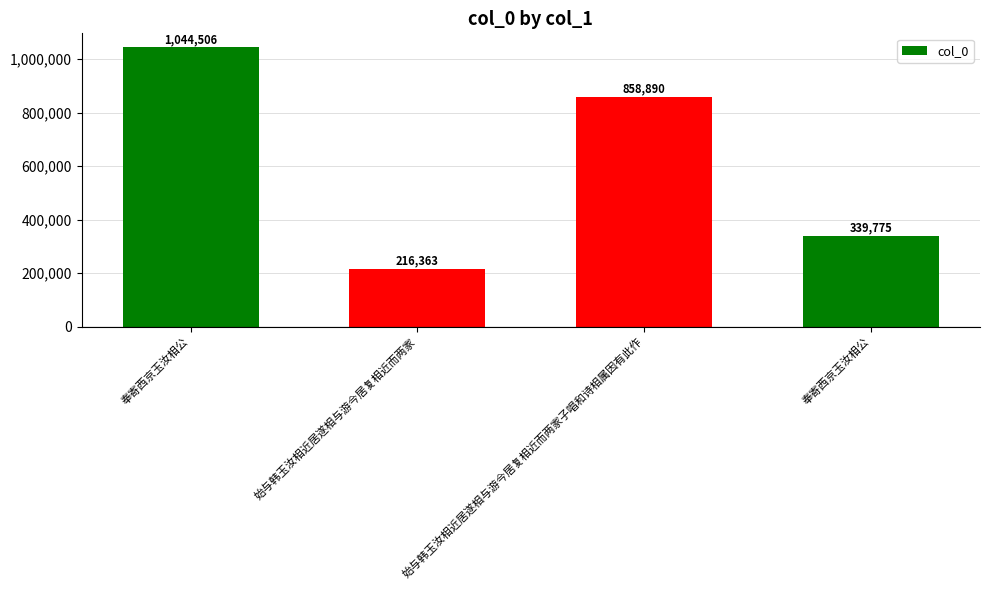

How many data points does each series have?

4